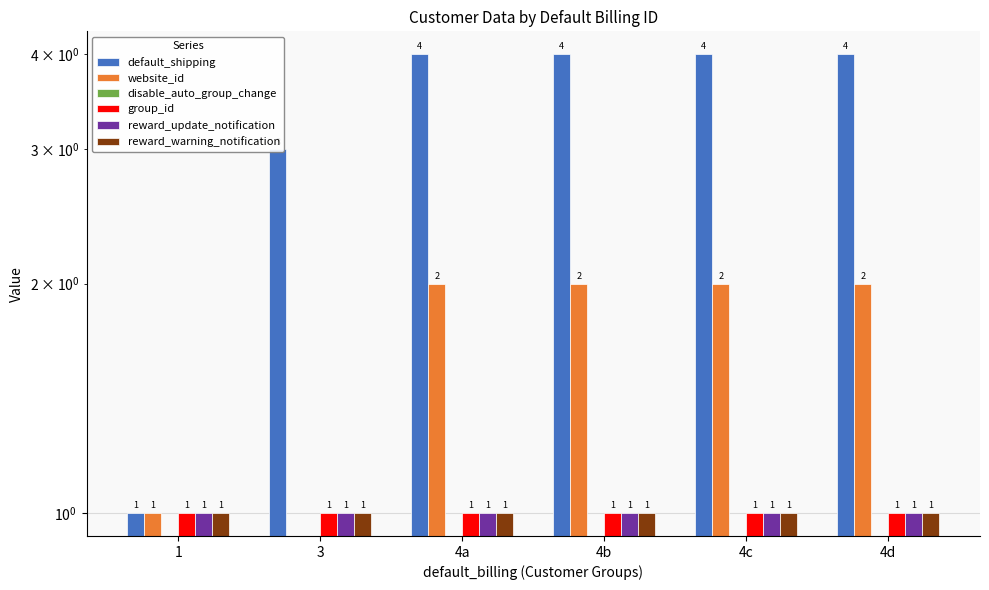

At which category does the chart reach its peak across all series?

4a